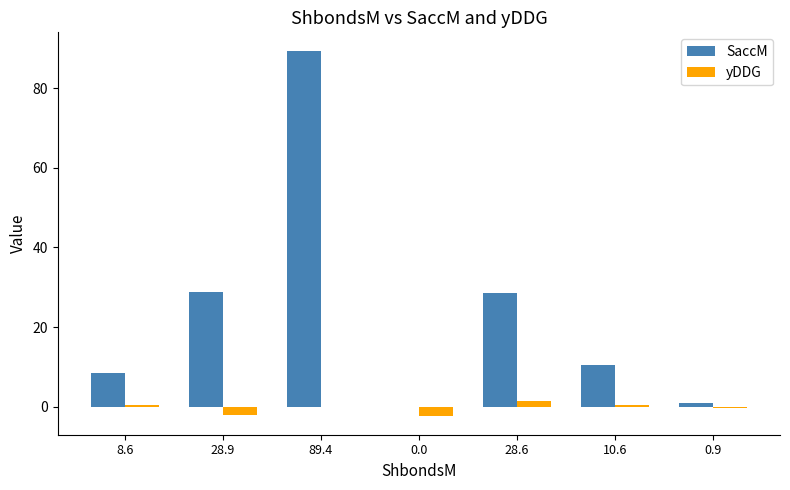

Which category has the highest value across all series?

89.4